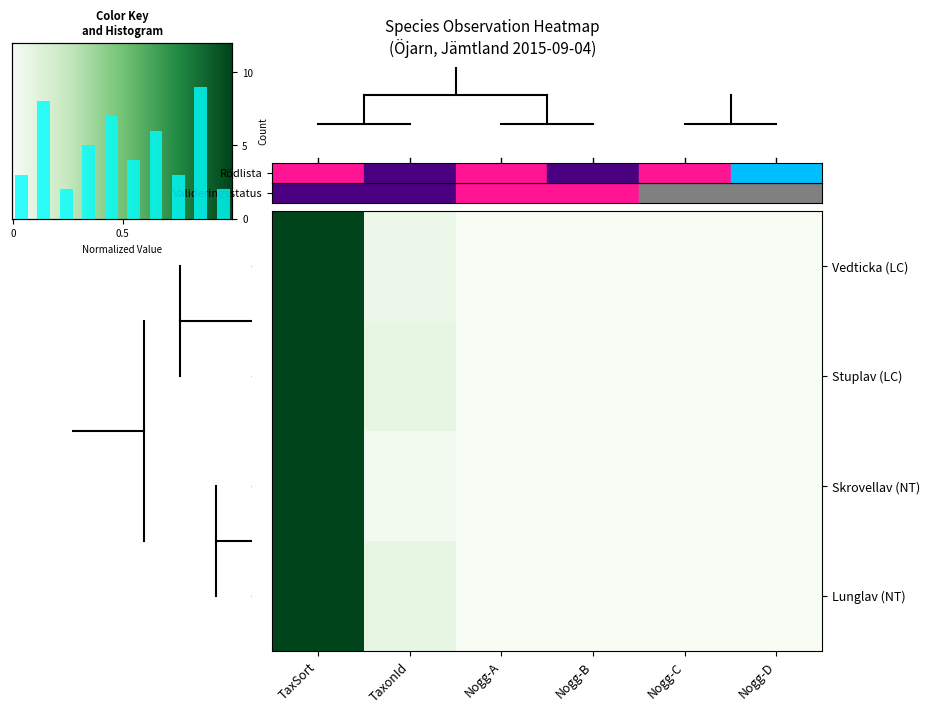

How many categories are shown in the chart?

6